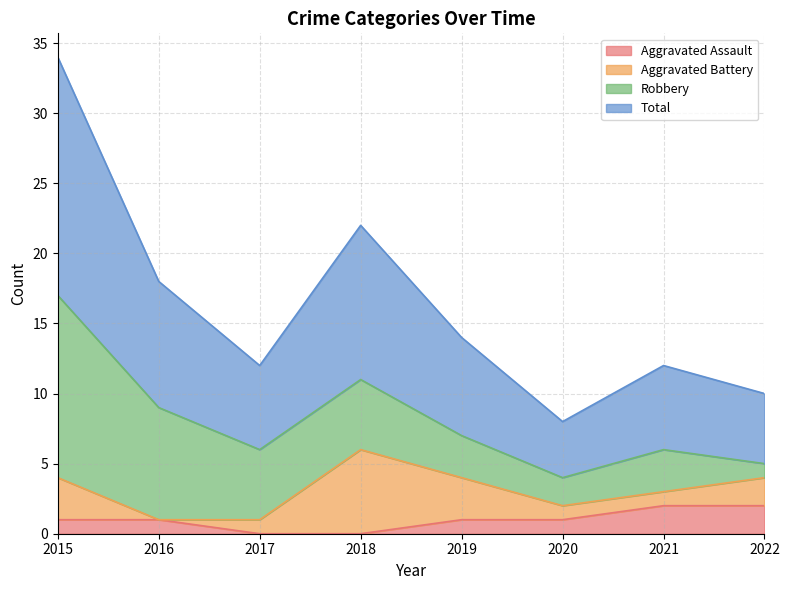

How many categories are shown in the chart?

8